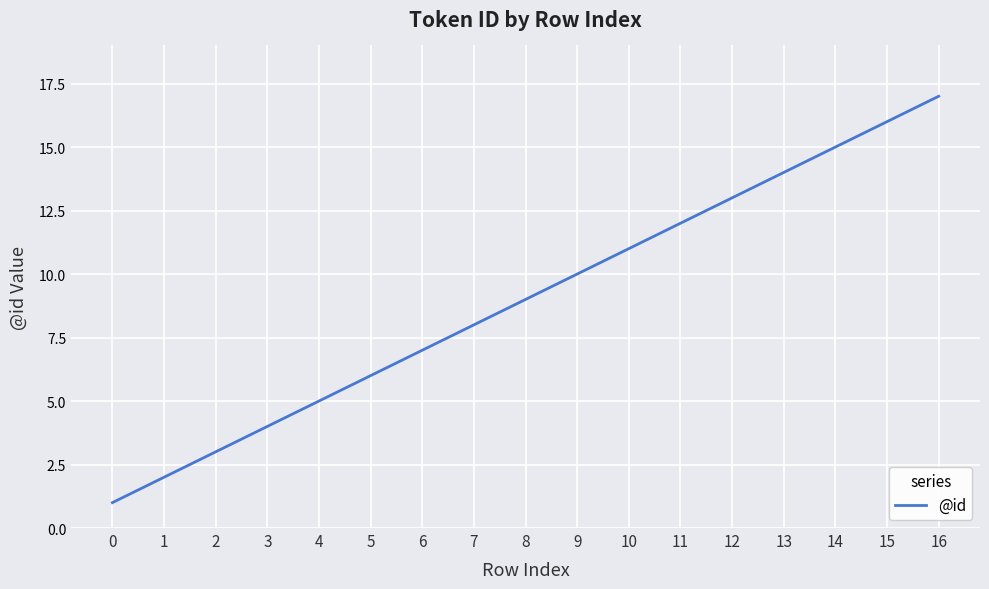

Where is the data nearest to the value 9?

8